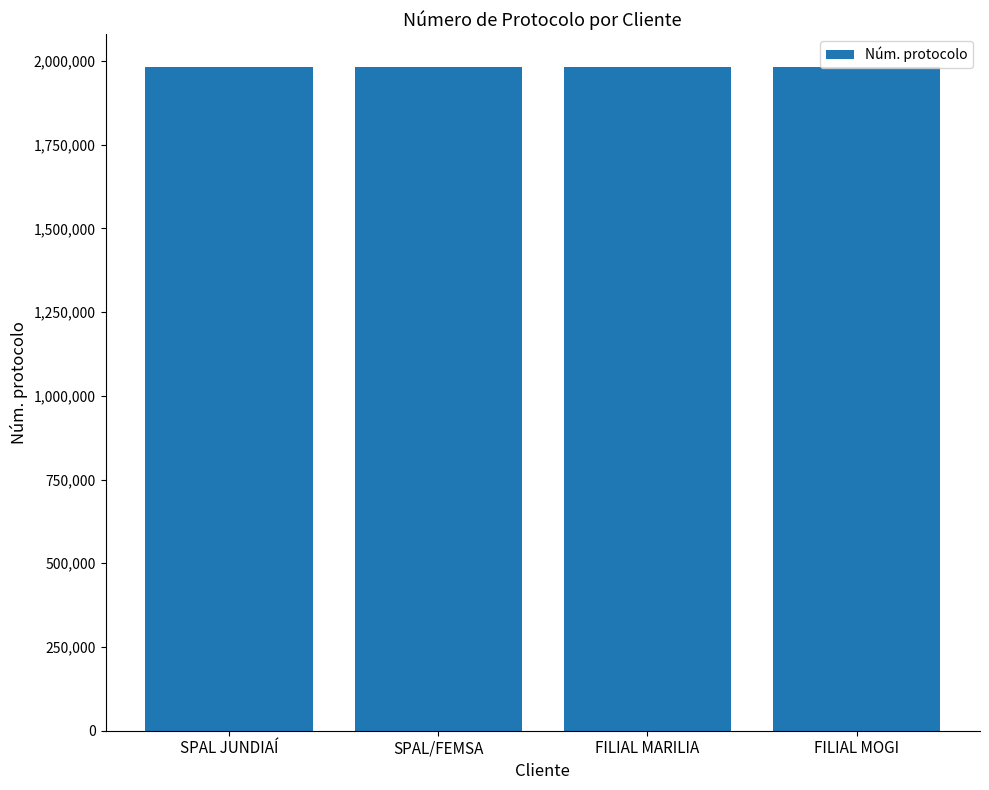

Approximately how many times larger is the value at FILIAL MOGI compared to SPAL JUNDIAÍ?

1.0